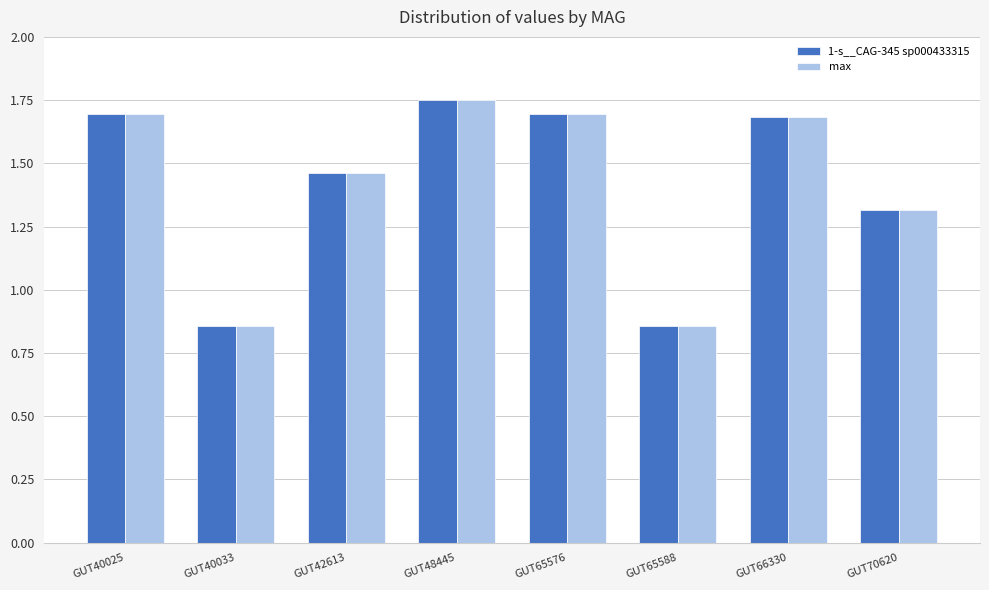

At which category is the sum across all series the highest?

GUT48445